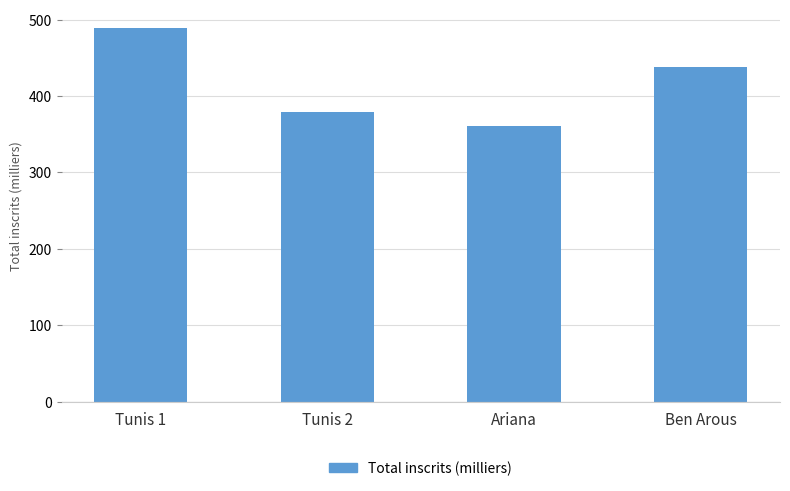

What is the label of the 1st bar from the left?

Tunis 1